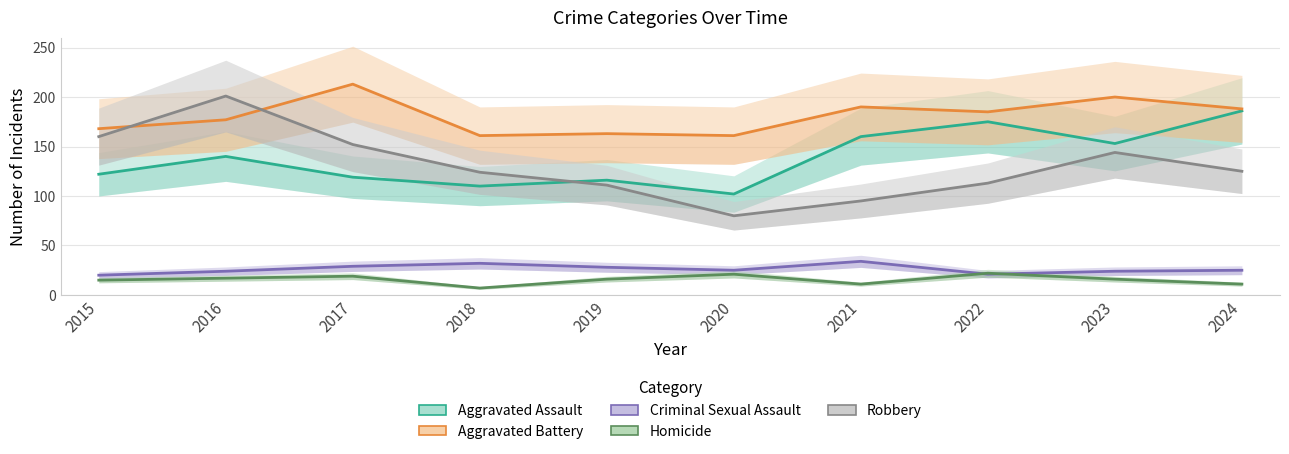

At which label does Homicide reach its minimum?

2018